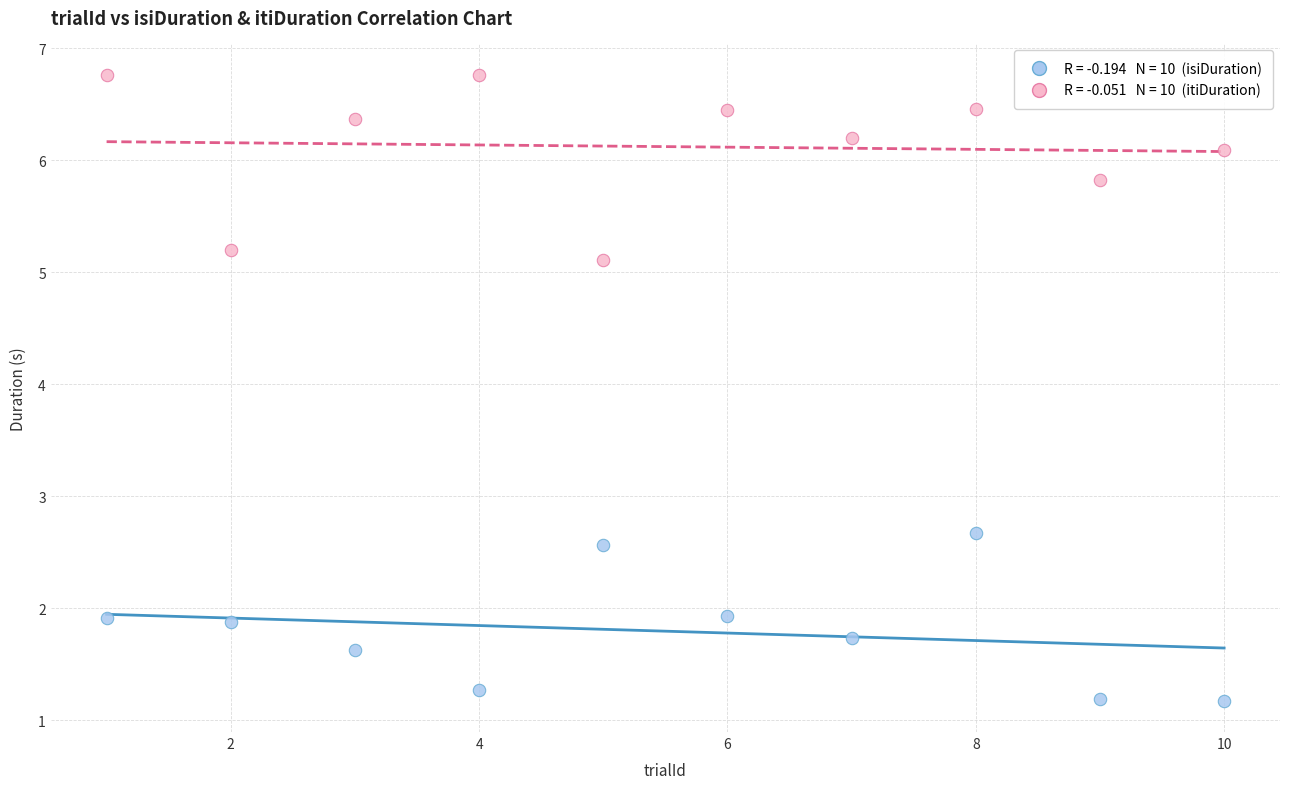

Across all data points, what is the range of X values (max minus min)?

9.0